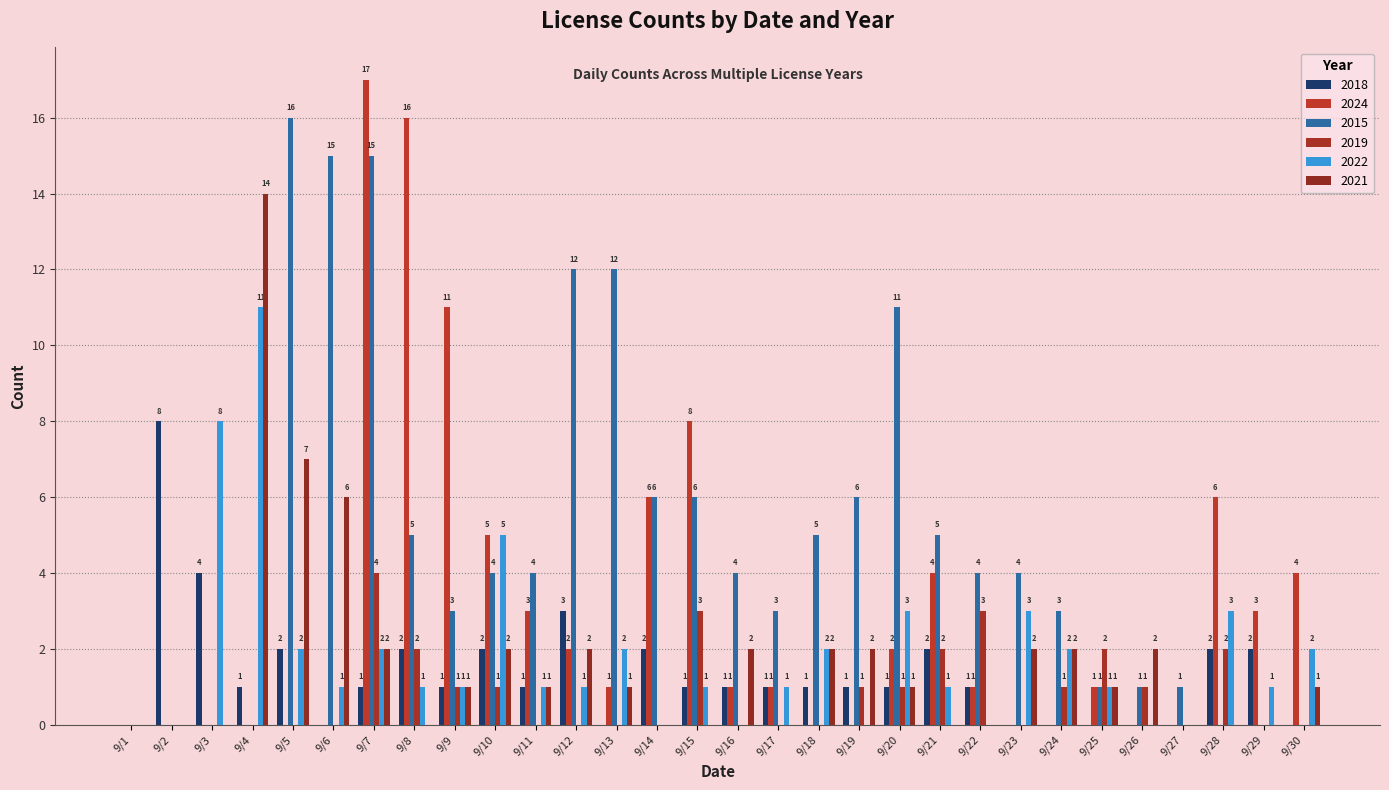

Which has a higher value, 9/4 or 9/7?

9/4